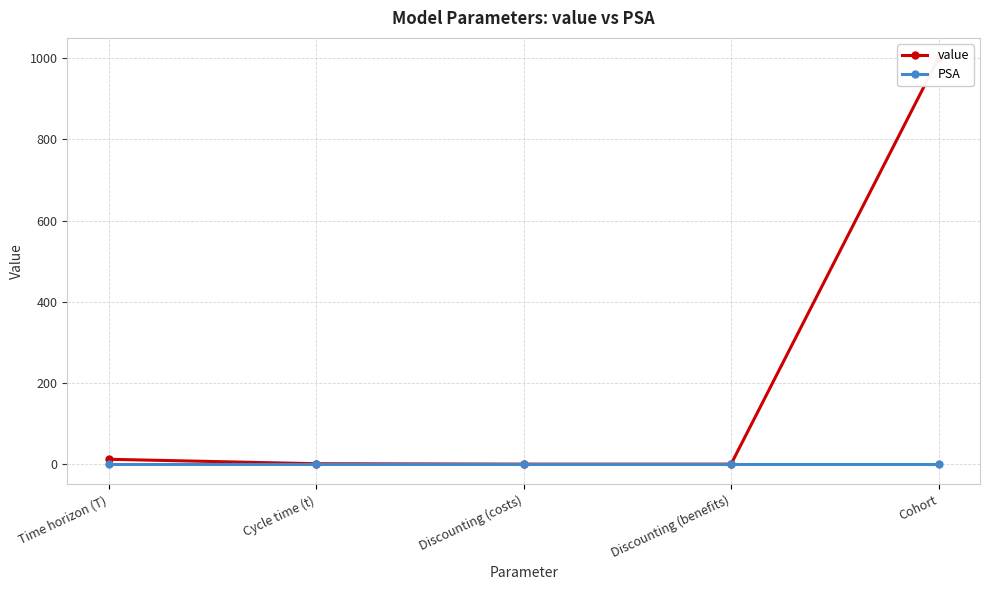

What is the maximum value shown in the chart?

1000.0